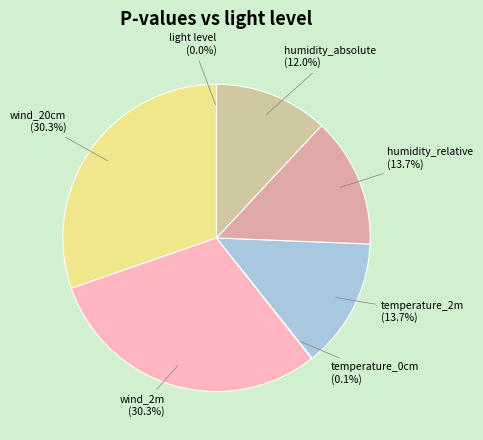

To the nearest percent, what is the difference between the temperature_2m and wind_20cm slice percentages?

17%